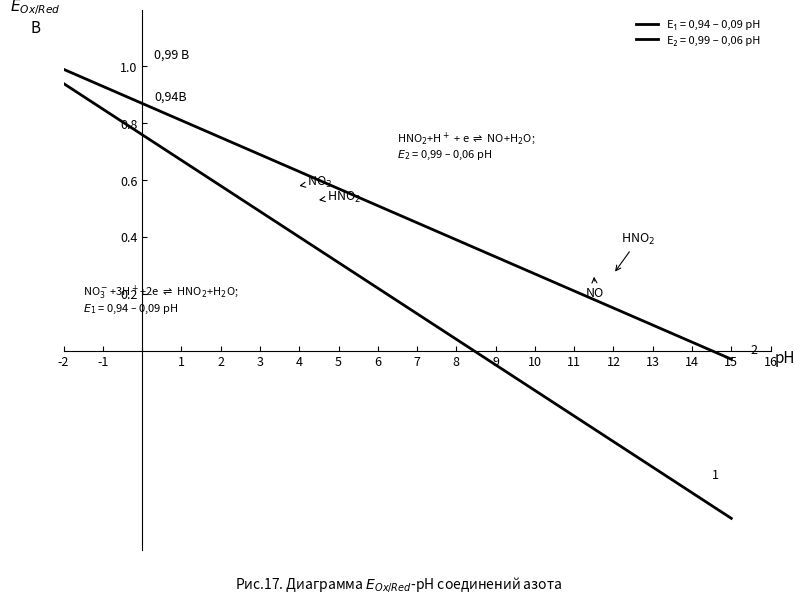

Is this an area chart (filled region under the line)?

No